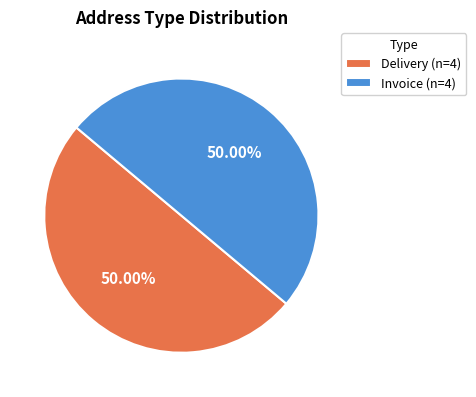

Do Invoice (n=4) and Delivery (n=4) together represent more than half of the pie?

Yes